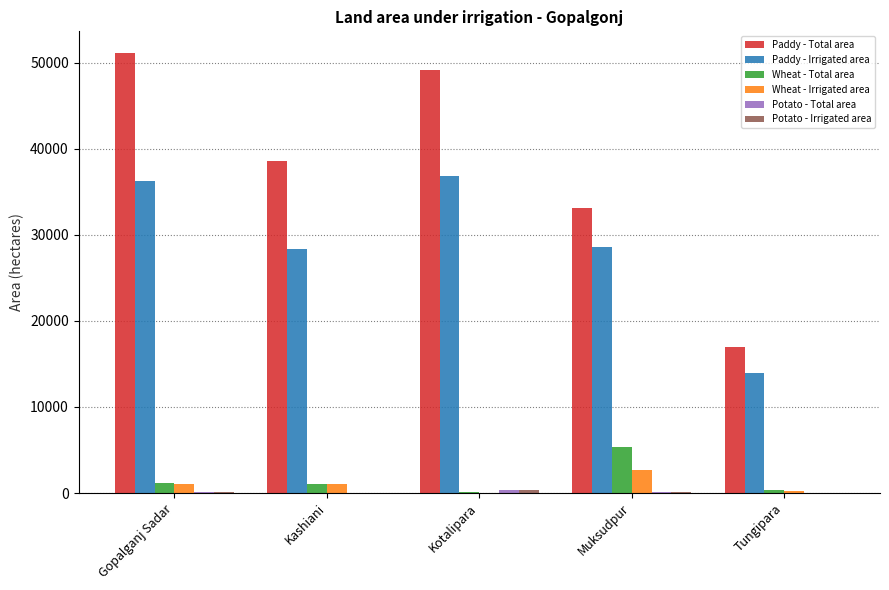

At which category does the chart reach its peak across all series?

Gopalganj Sadar